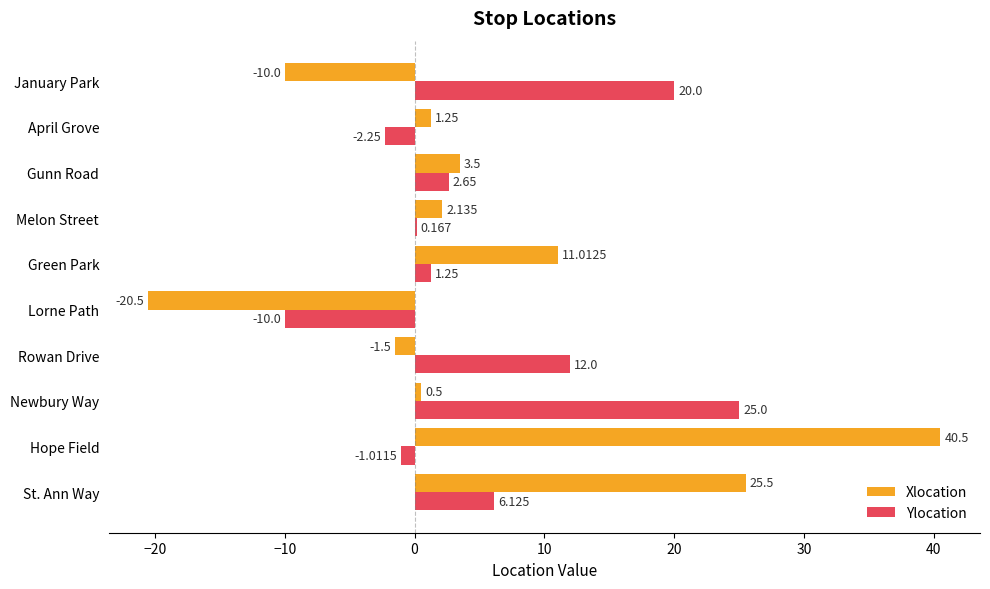

What are all the series names shown in the legend?

Xlocation, Ylocation